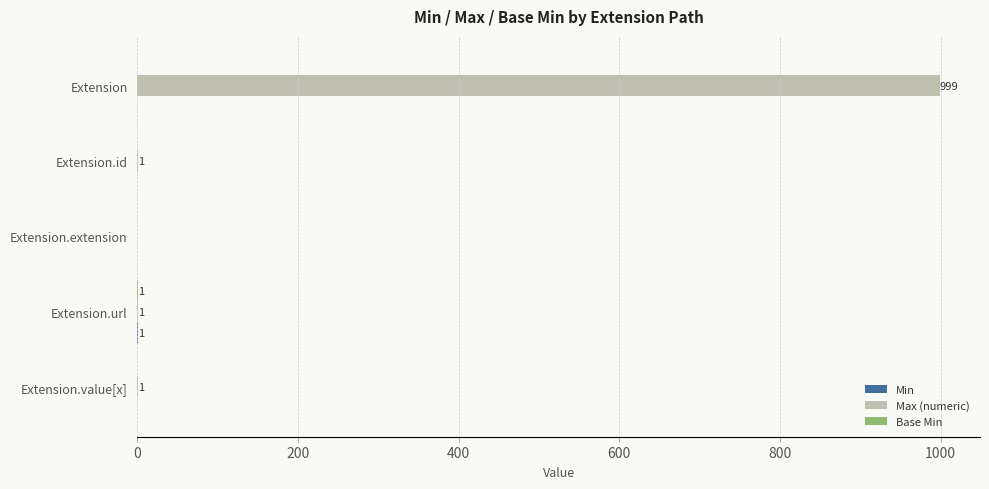

The value of Max (numeric) at Extension.extension is 0. True or false?

True